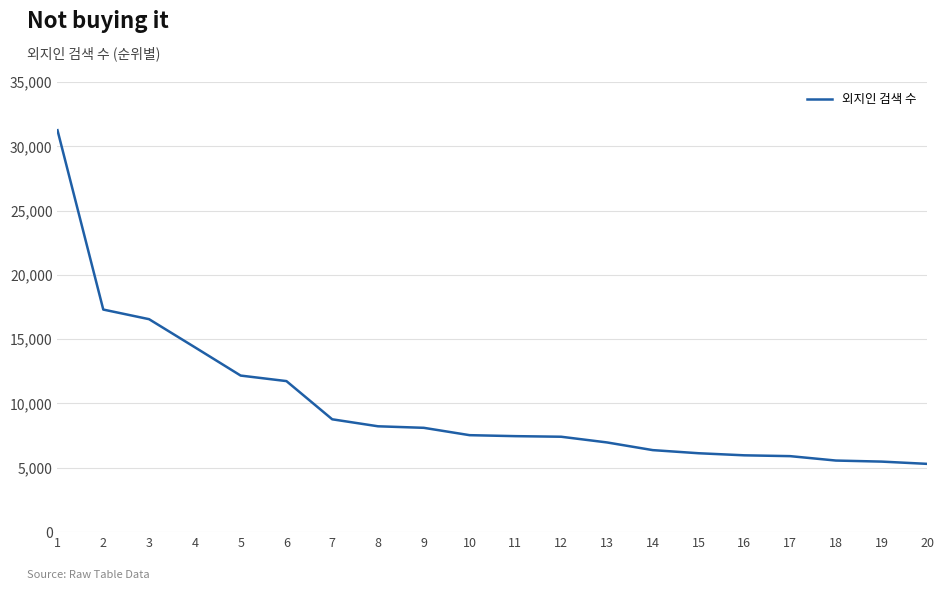

Where does the data first go above 7535?

1